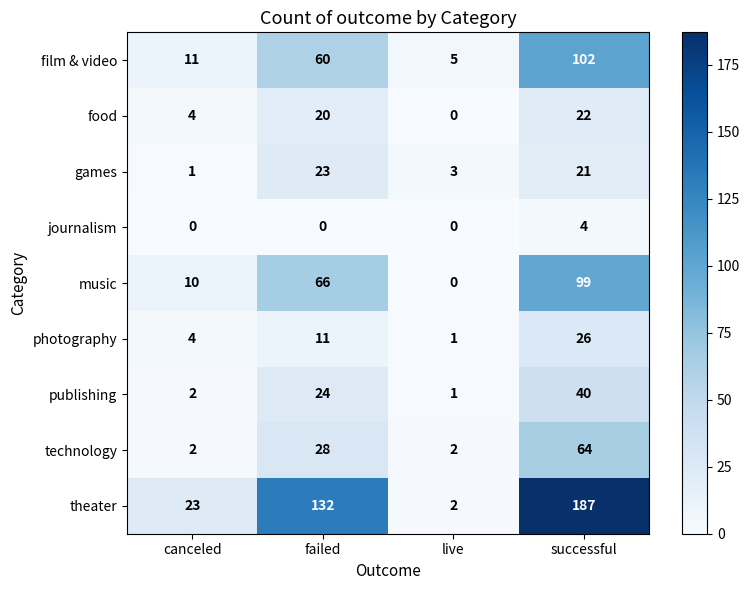

Is it true that technology equals 28 at failed?

True